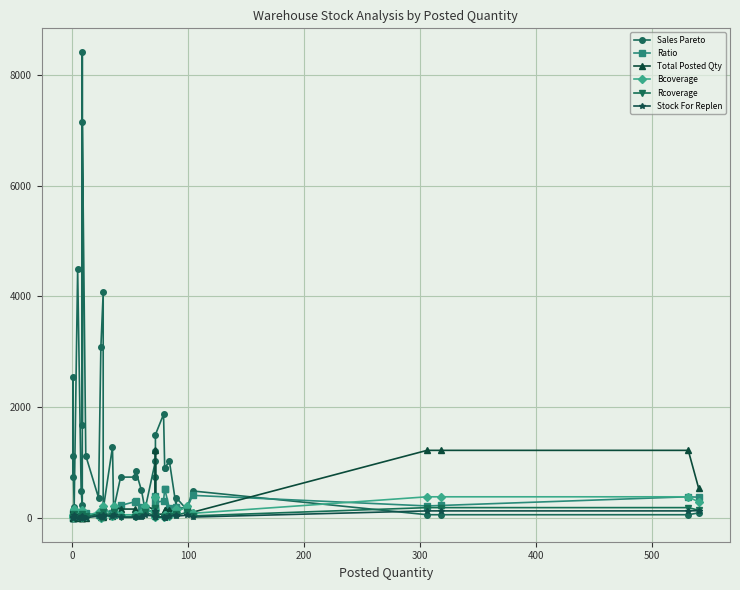

How many interior local peaks does the Ratio series have?

8